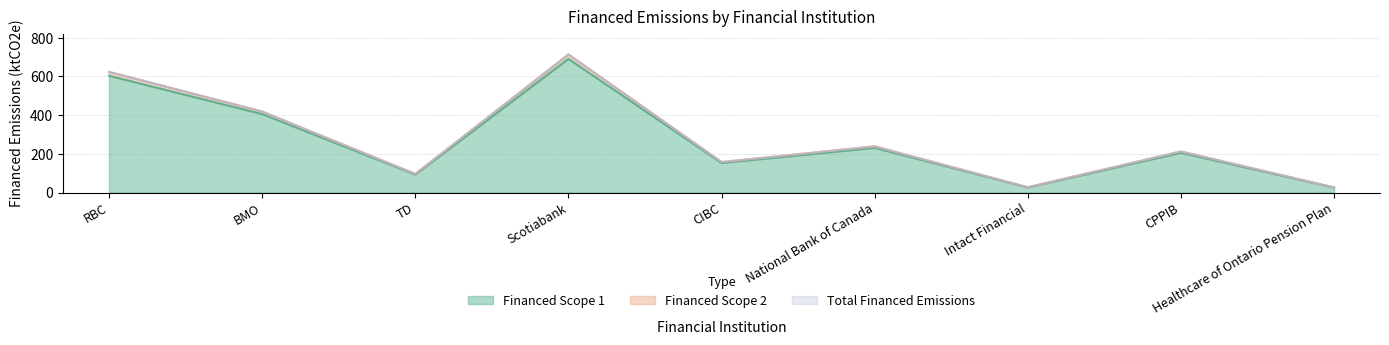

True or false: Total Financed Emissions and Financed Scope 2 cross at least once.

False